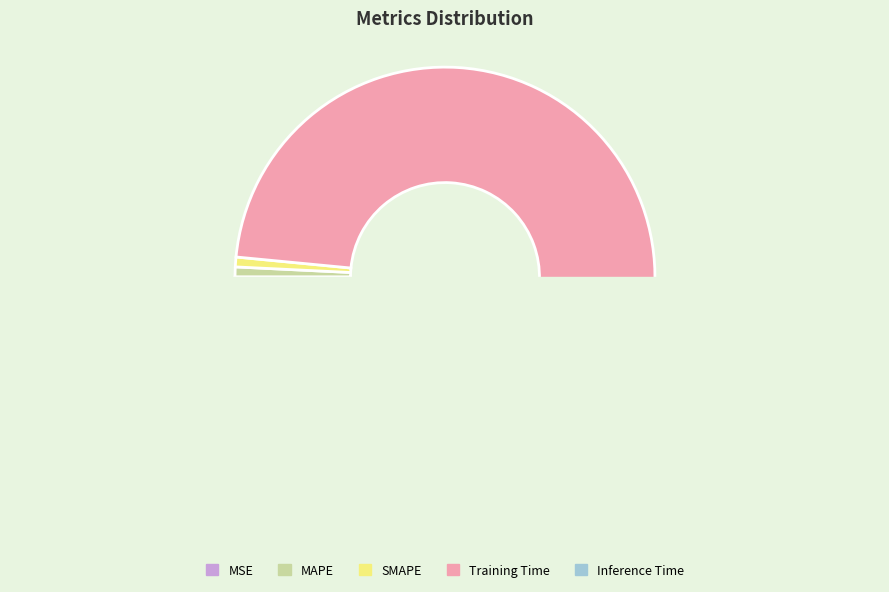

Does any single category account for the majority?

Yes